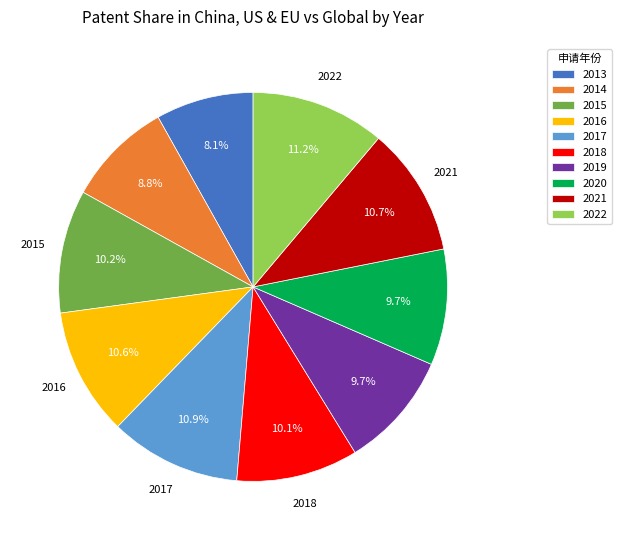

Is it true that 2018 is 19% of the pie?

False